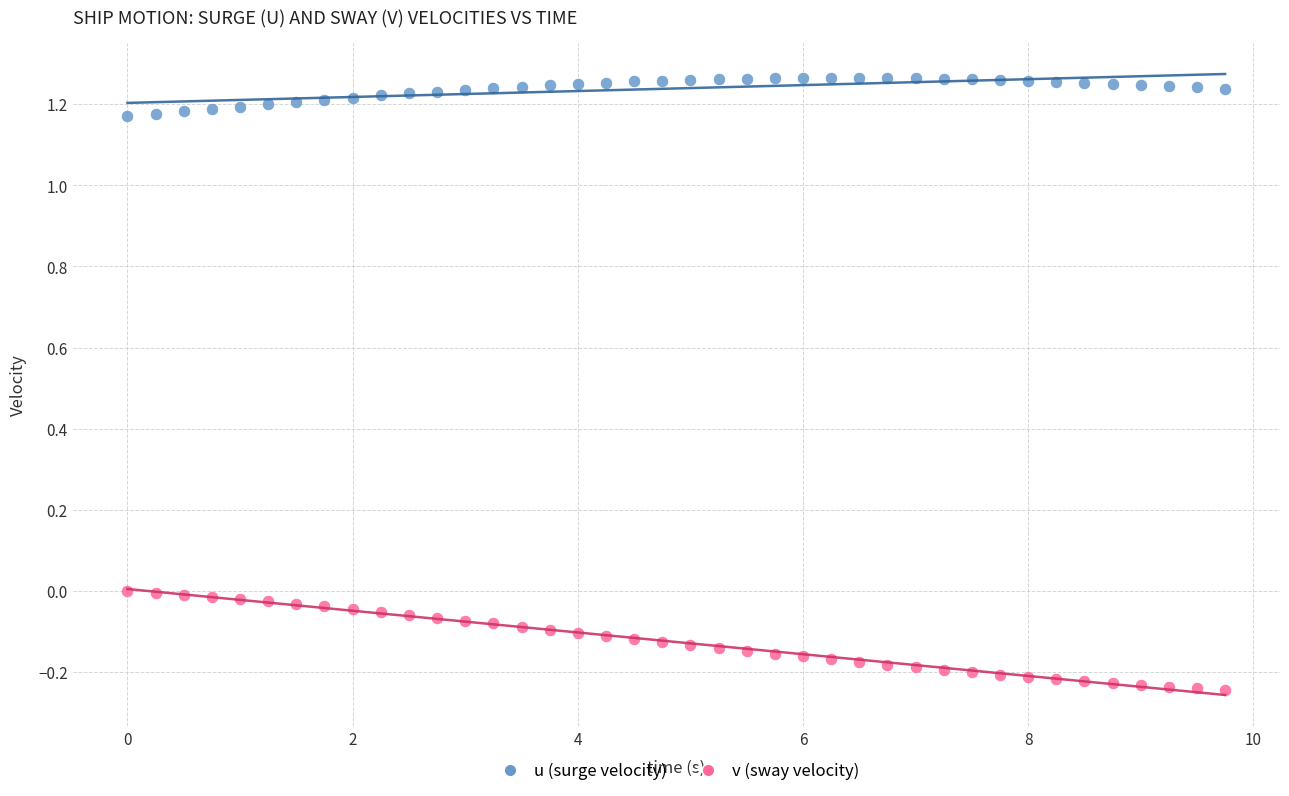

Across all data points, what is the range of X values (max minus min)?

9.8